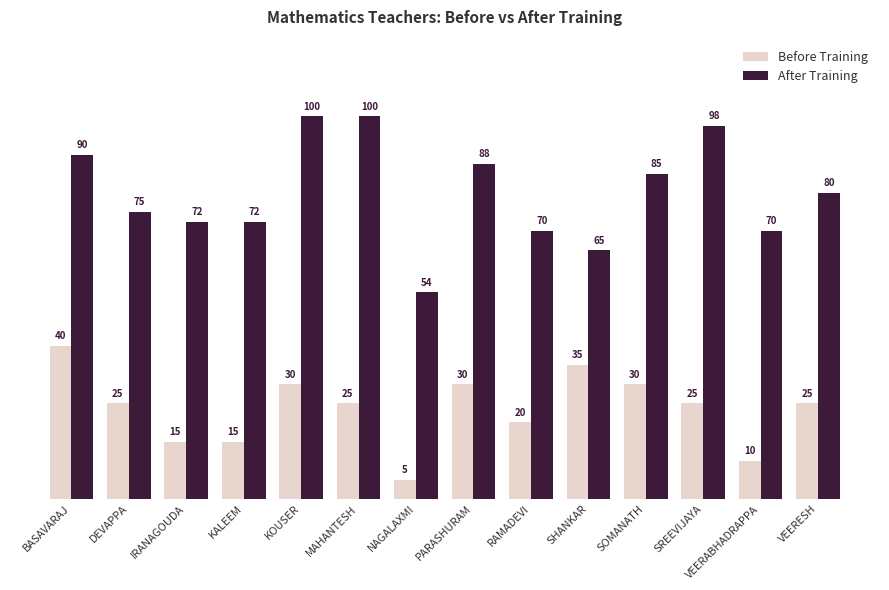

What is the minimum value shown in the chart?

5.0